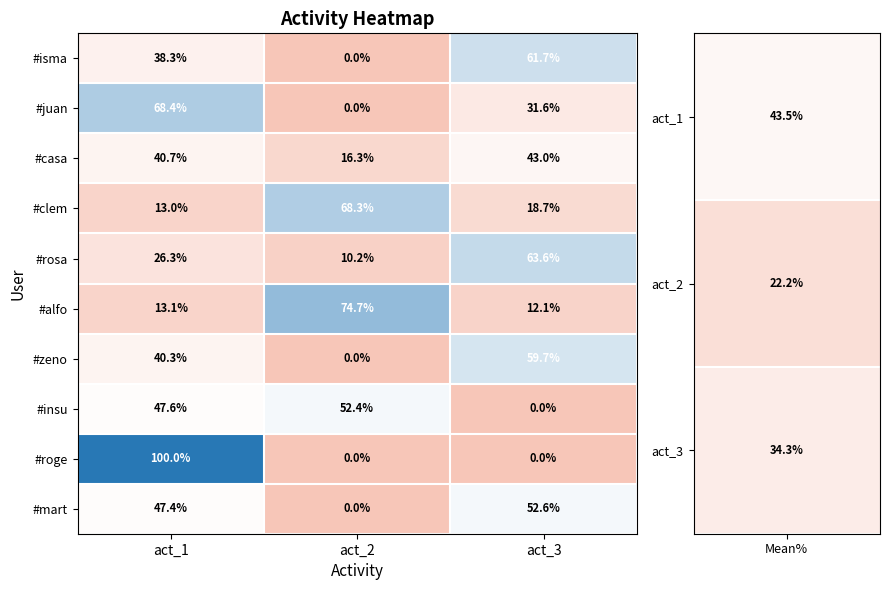

What is the spread (max minus min) of values at act_2?

74.7